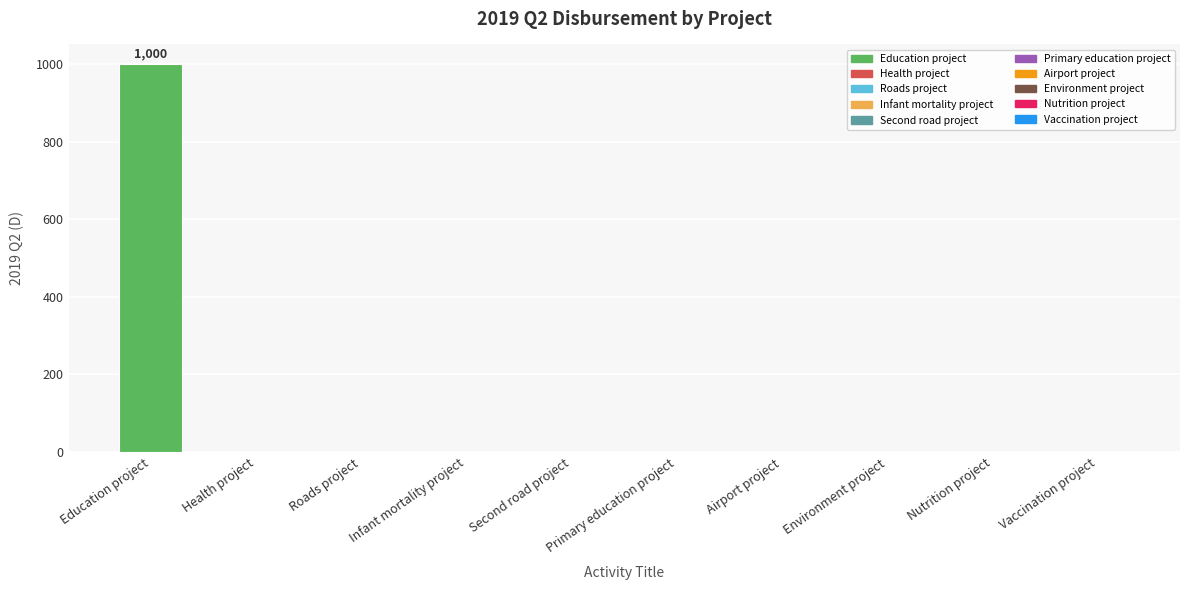

Are the bars grouped side by side (vs. stacked)?

No